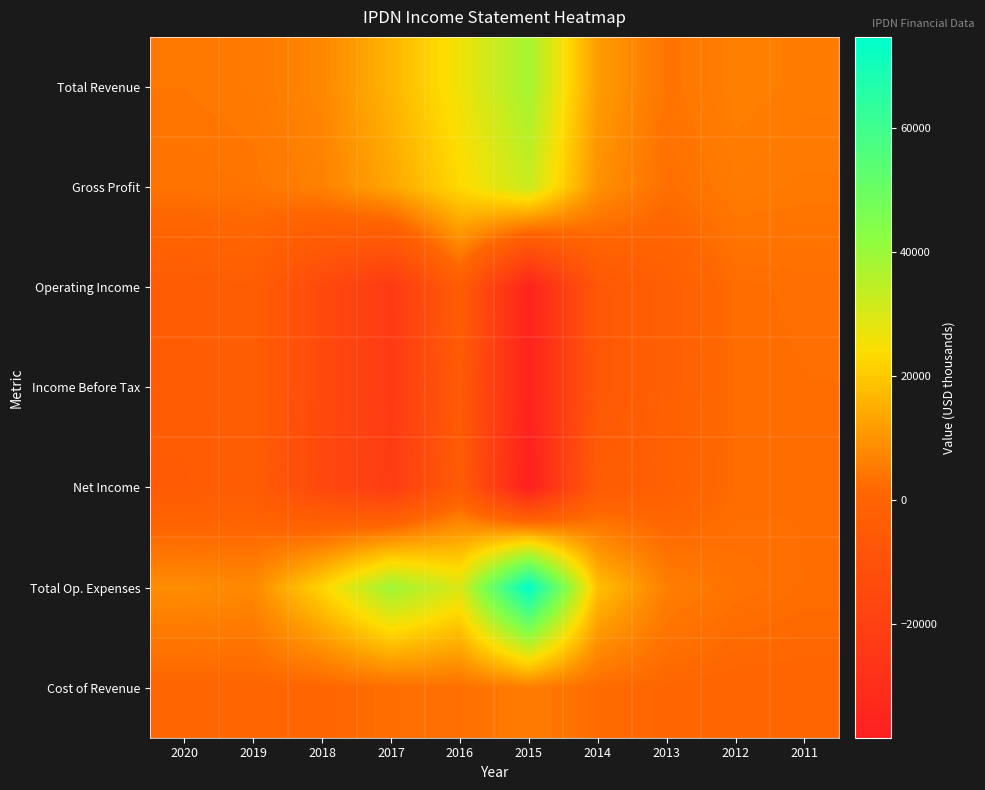

At how many categories does at least one series exceed 44756?

1